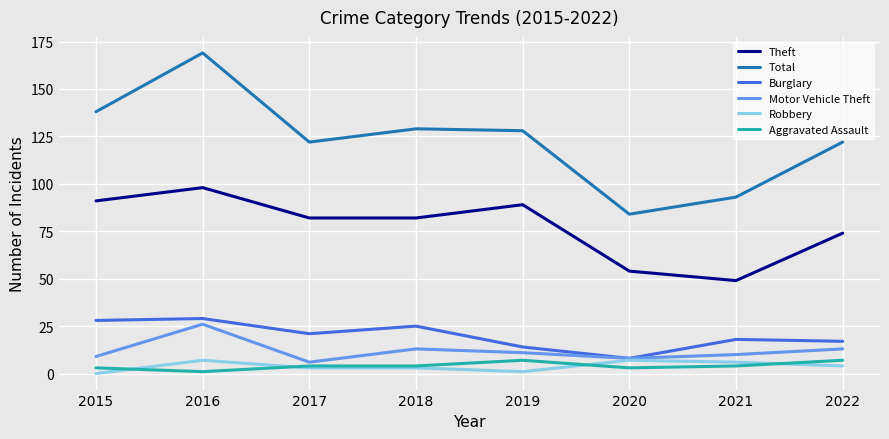

The value of Motor Vehicle Theft at 2022 is 13. True or false?

True